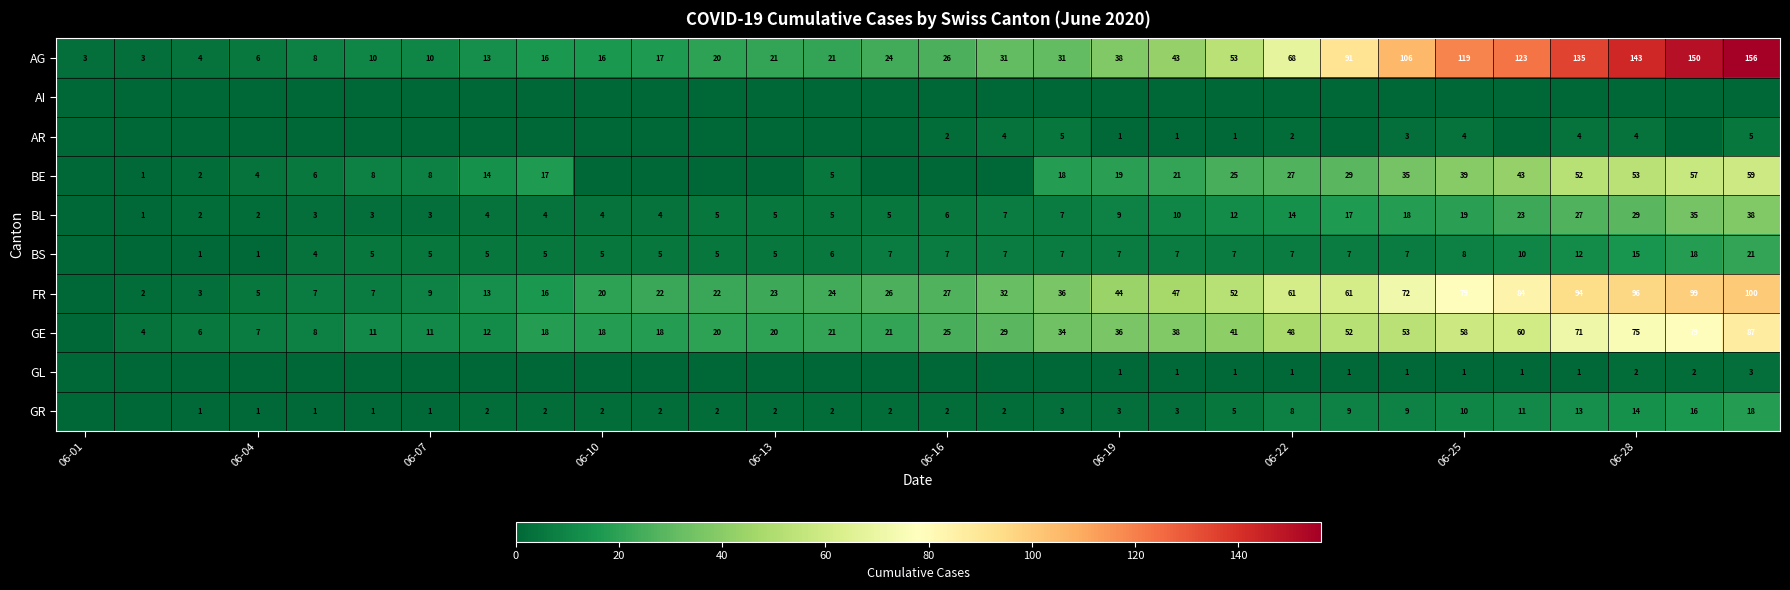

What is the sum of the GR values at 06-28 and 06-25?

24